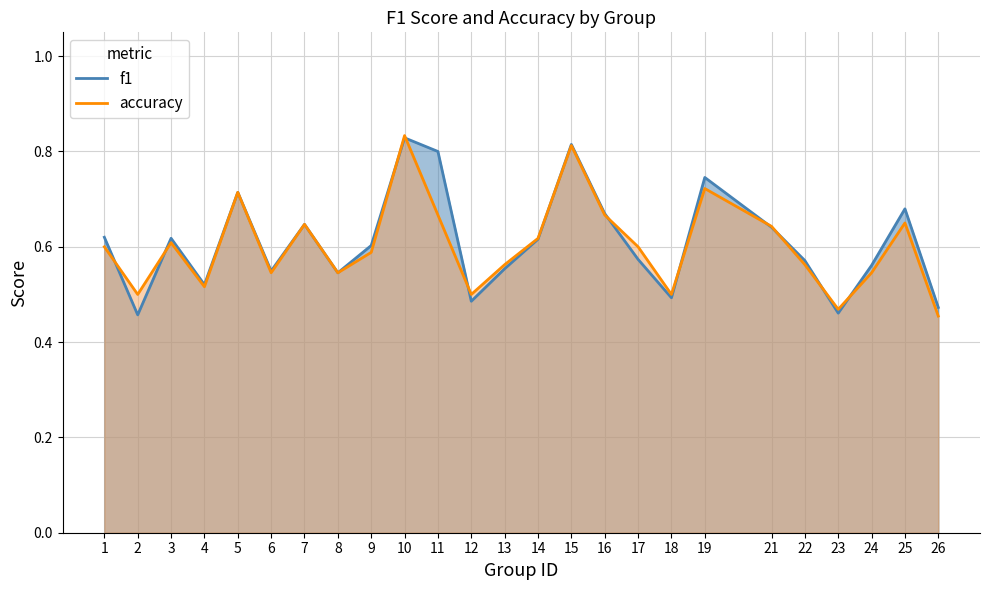

Where is the first local maximum for accuracy?

3